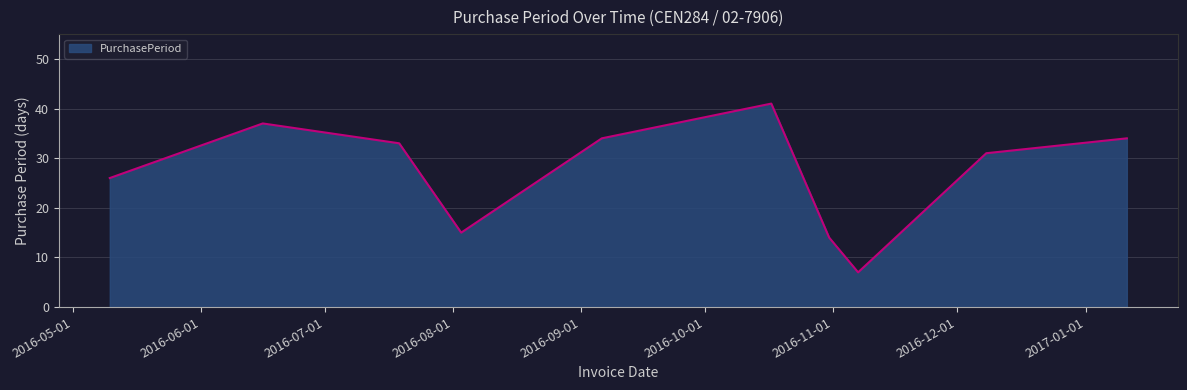

What is the difference between the maximum and minimum values?

34